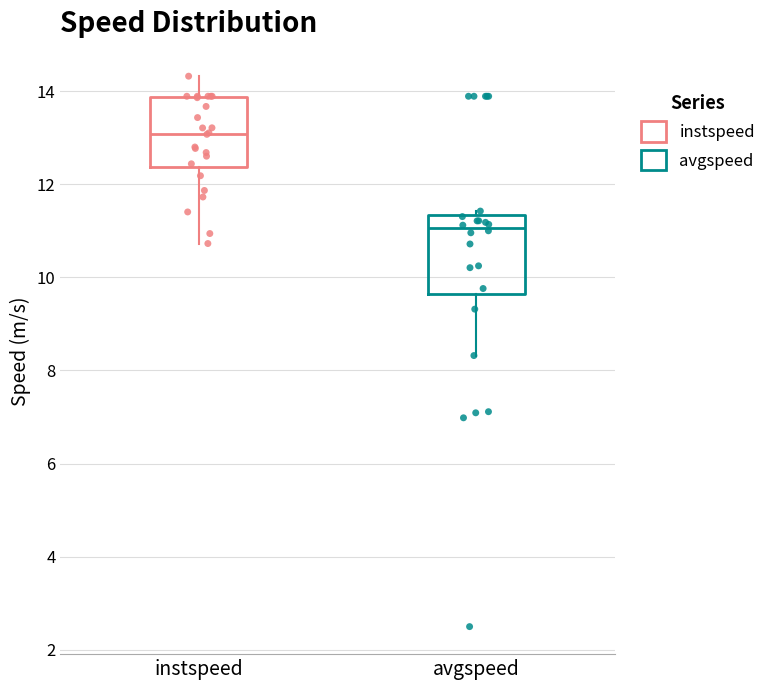

Which box's median line is the highest?

instspeed